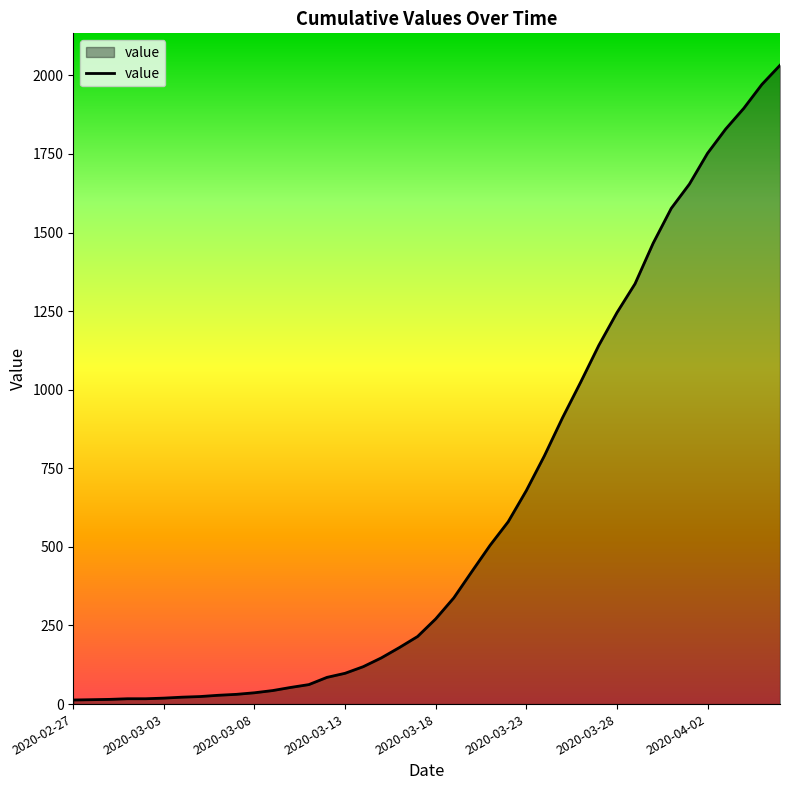

What is the maximum value shown in the chart?

2032